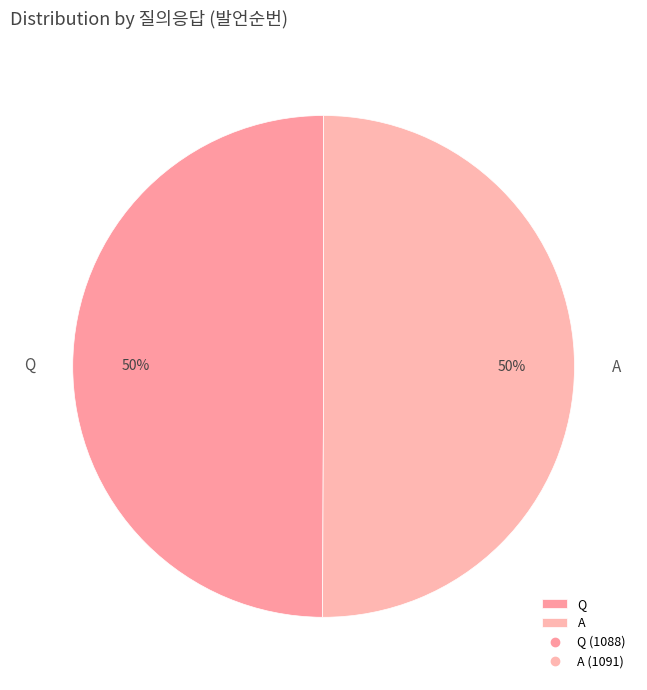

To the nearest percent, what percentage of the pie is Q?

50%